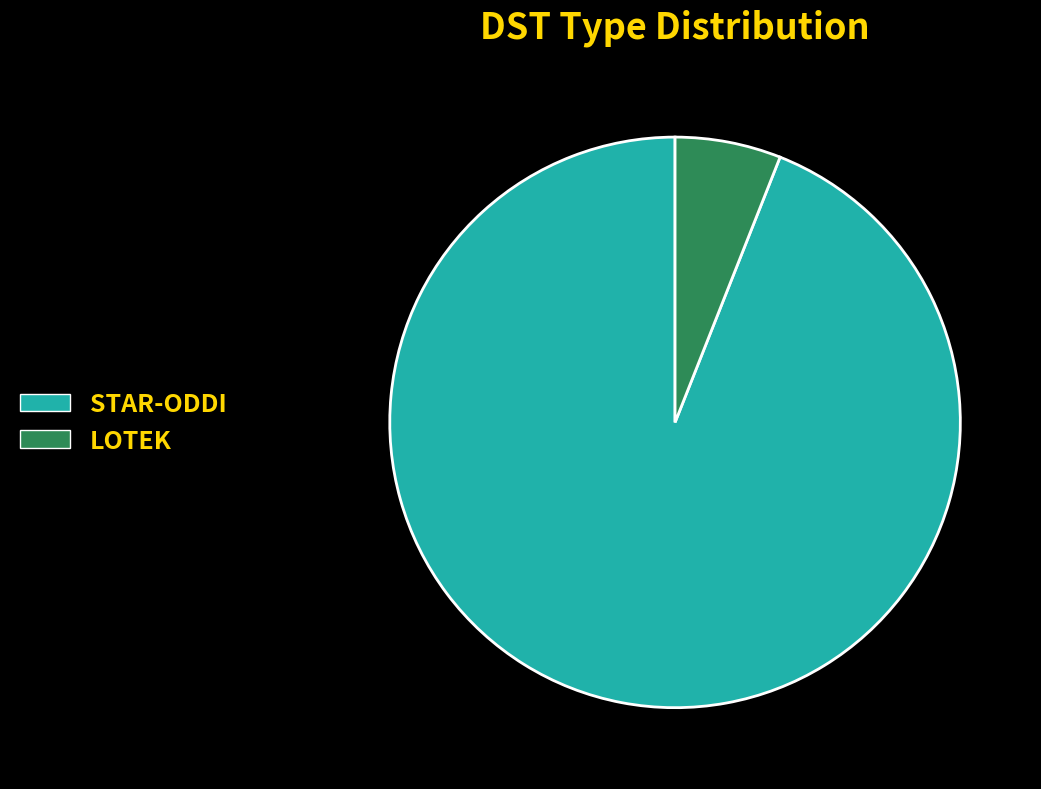

What is the majority slice?

STAR-ODDI